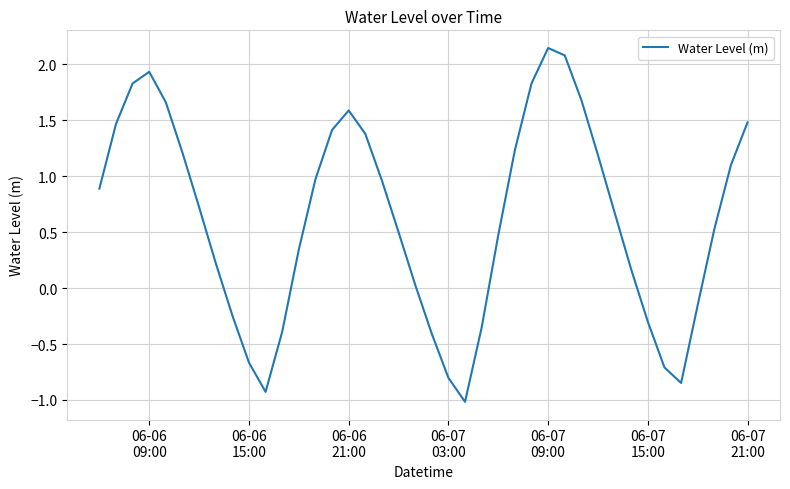

Does the chart display data point markers on the line(s)?

No